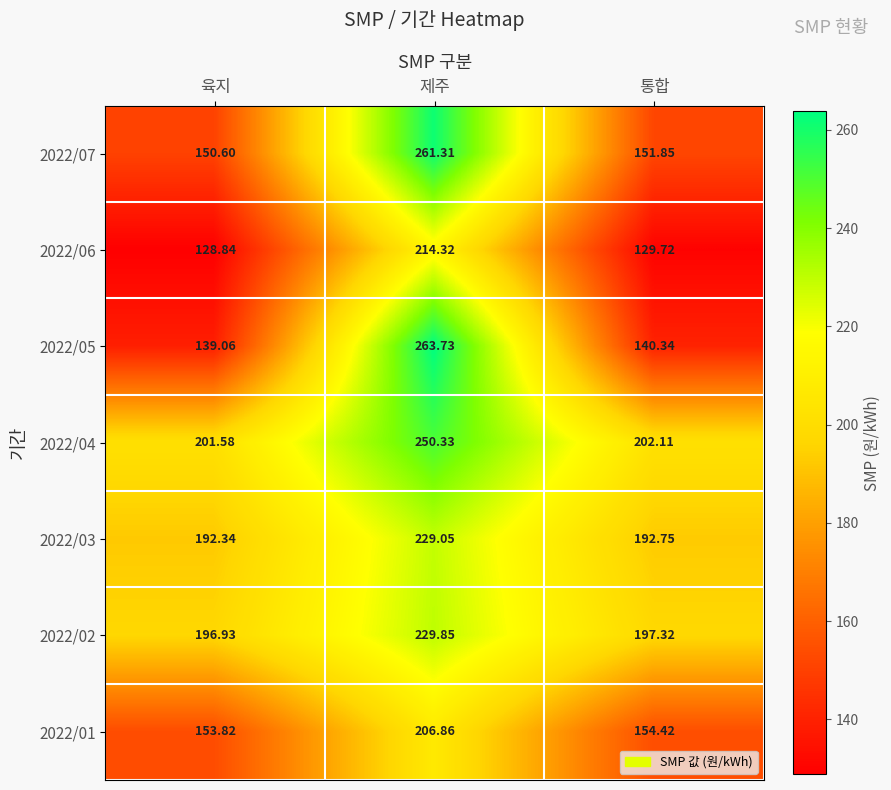

Rank the categories by 2022/03 value from lowest to highest.

육지, 통합, 제주